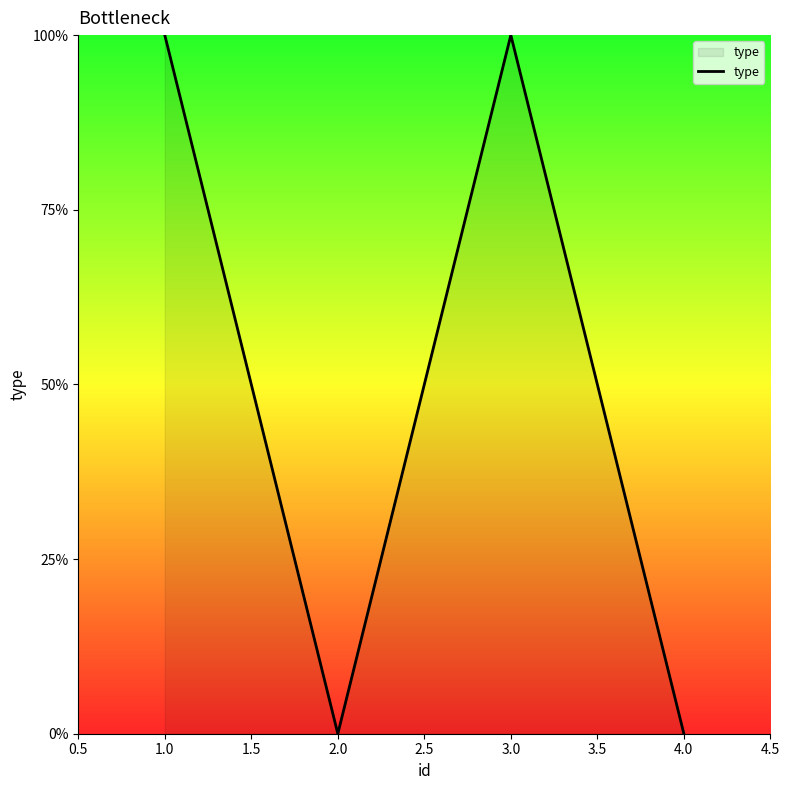

Does the chart have visible grid lines?

No